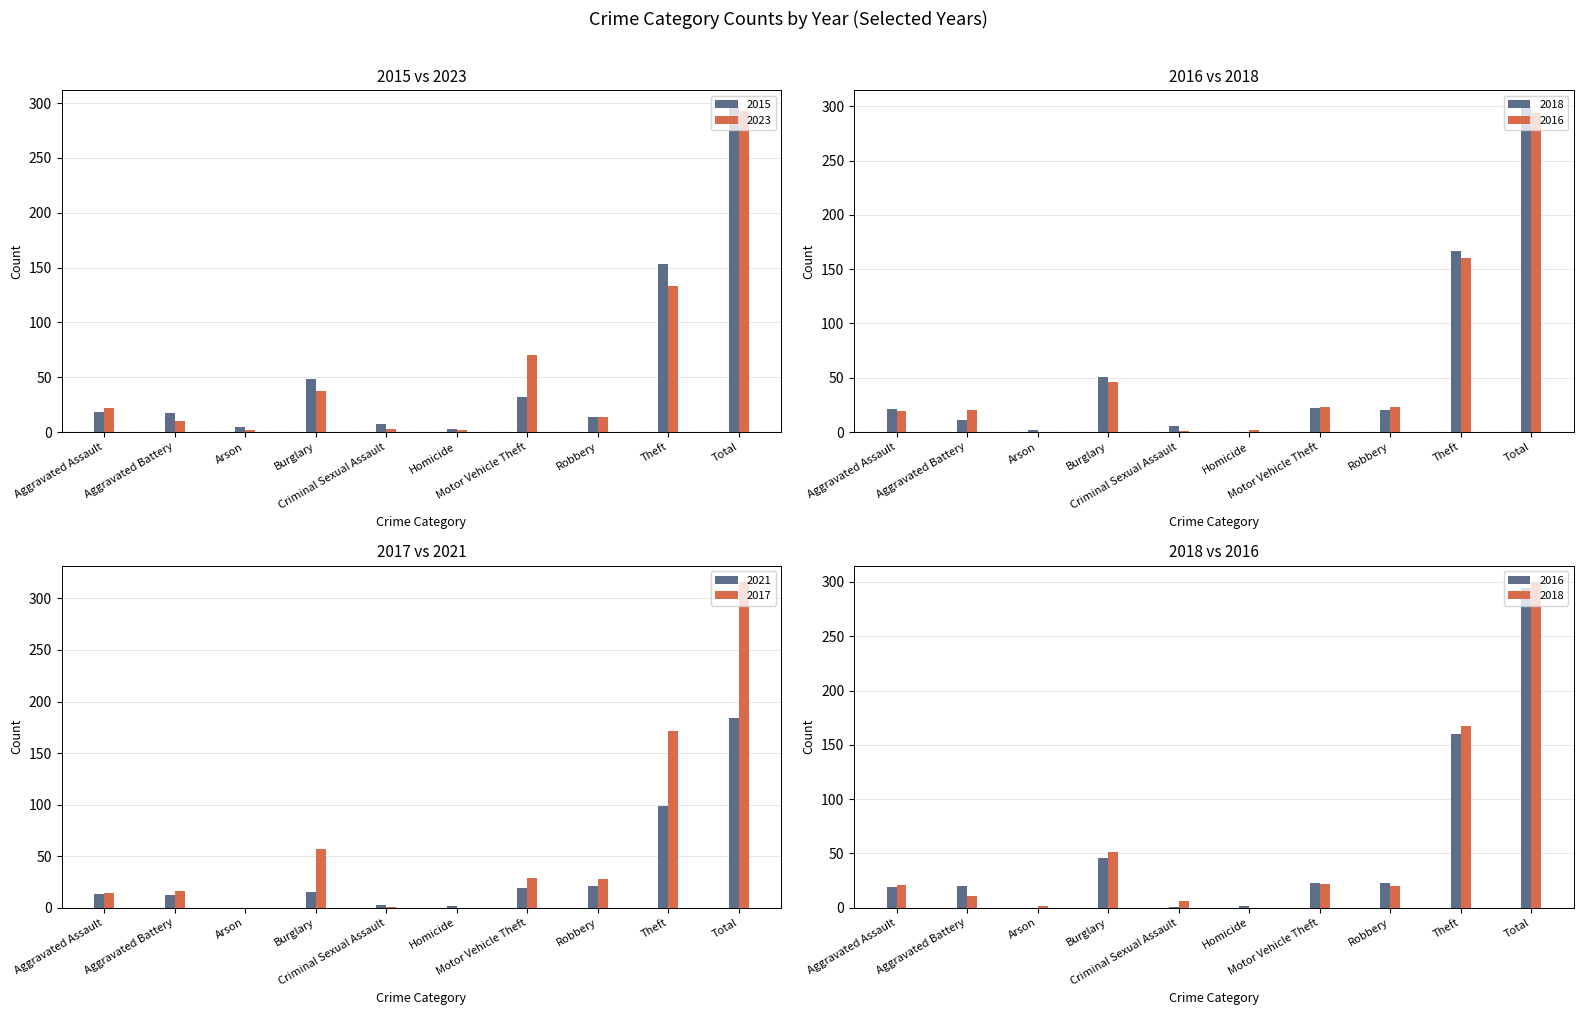

Which series has the widest spread of values?

2017